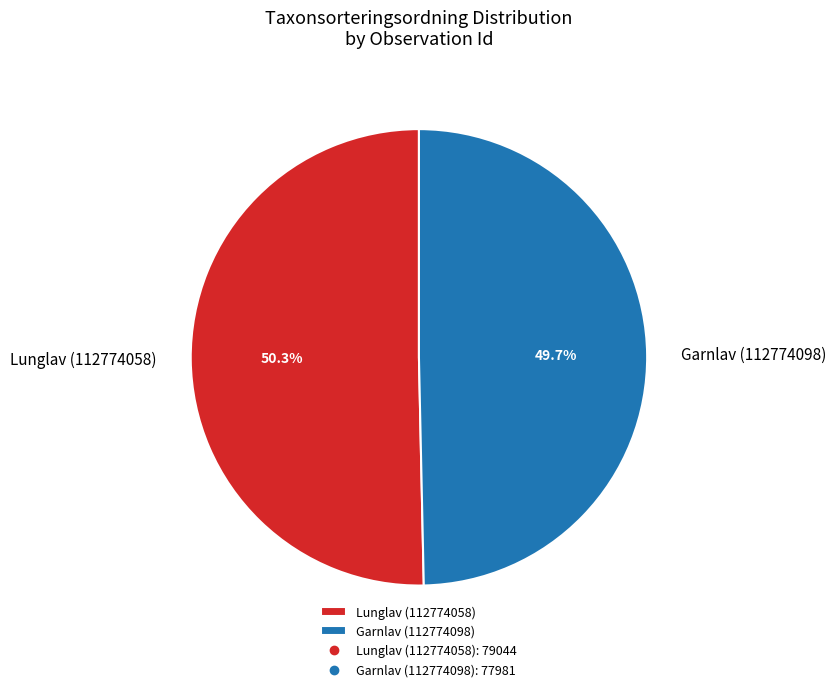

How many slices are in this pie chart?

2